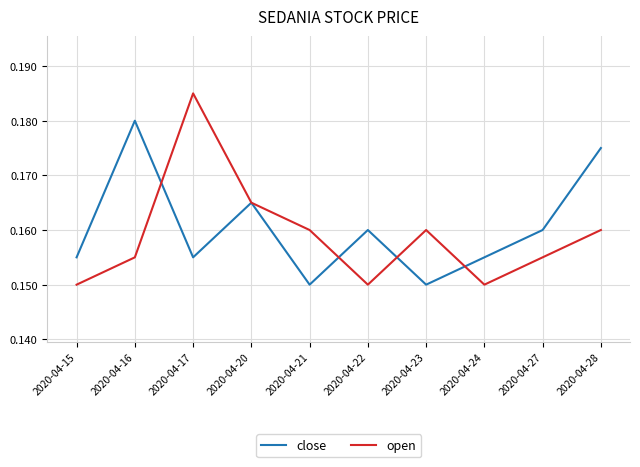

Count the number of categories in the chart.

10